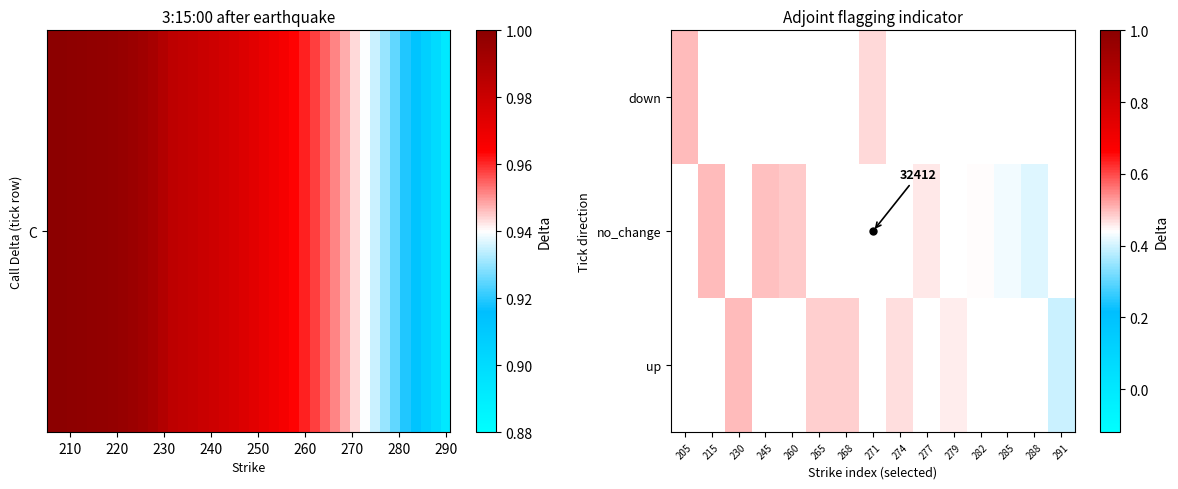

What is the maximum value shown in the chart?

0.5